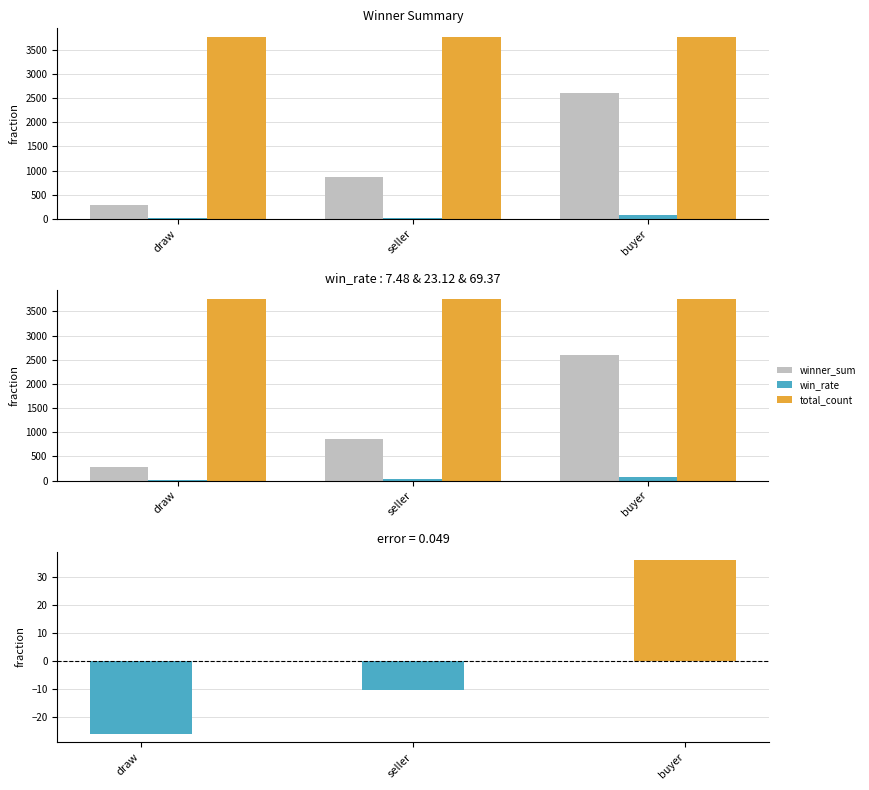

How many data points in winner_sum are above 868?

1